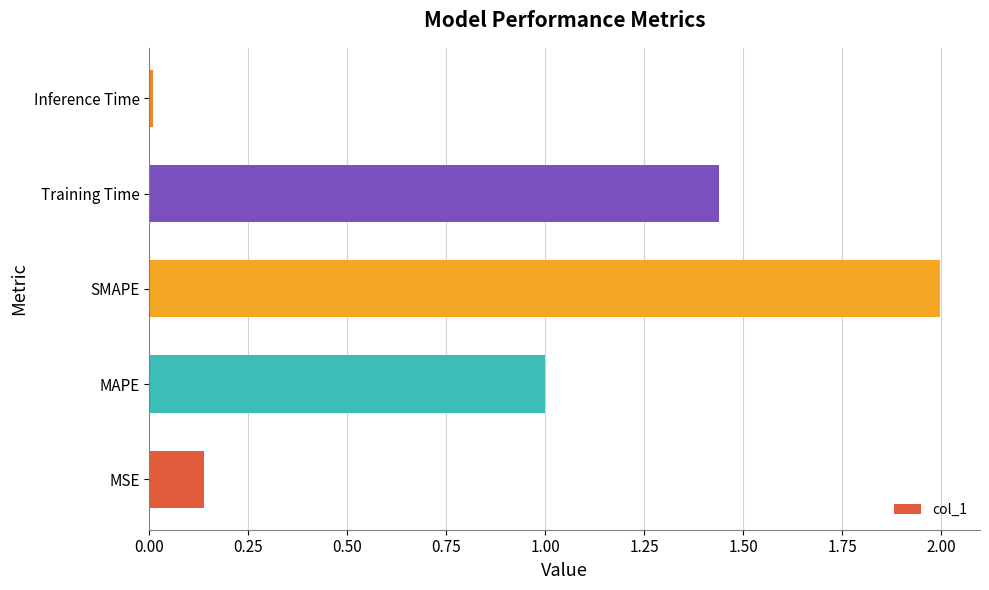

Which has a higher value, MAPE or SMAPE?

SMAPE